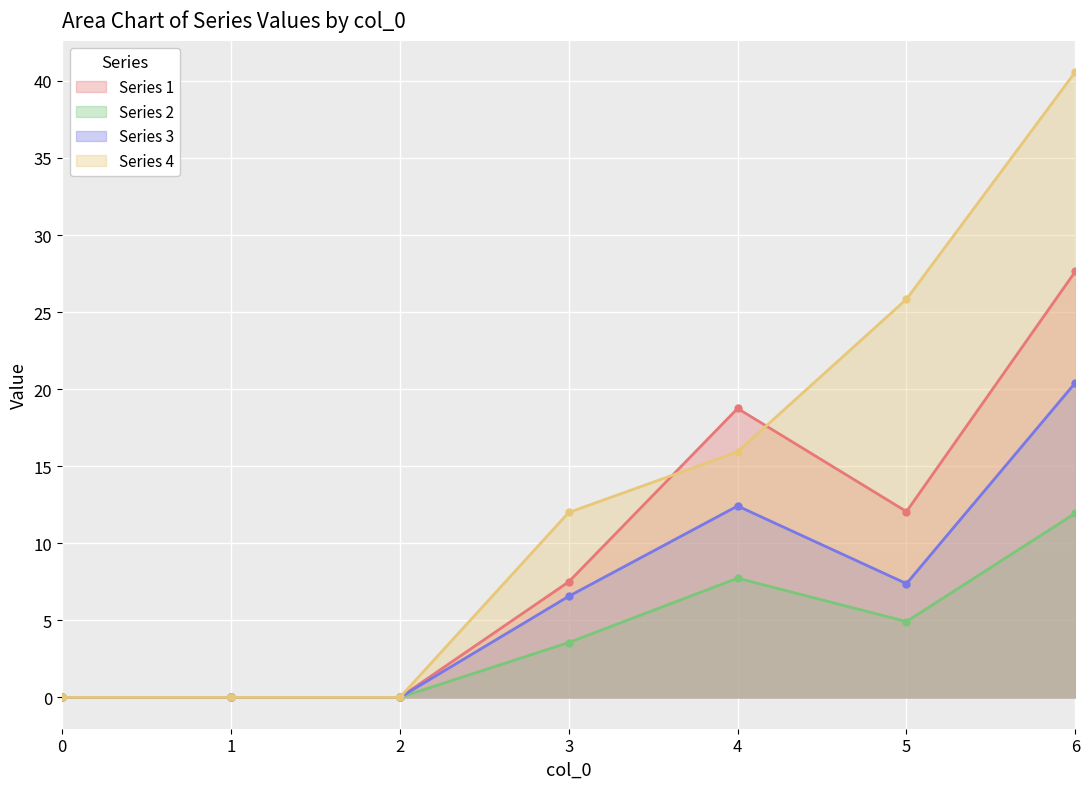

Does the chart display data point markers on the line(s)?

Yes